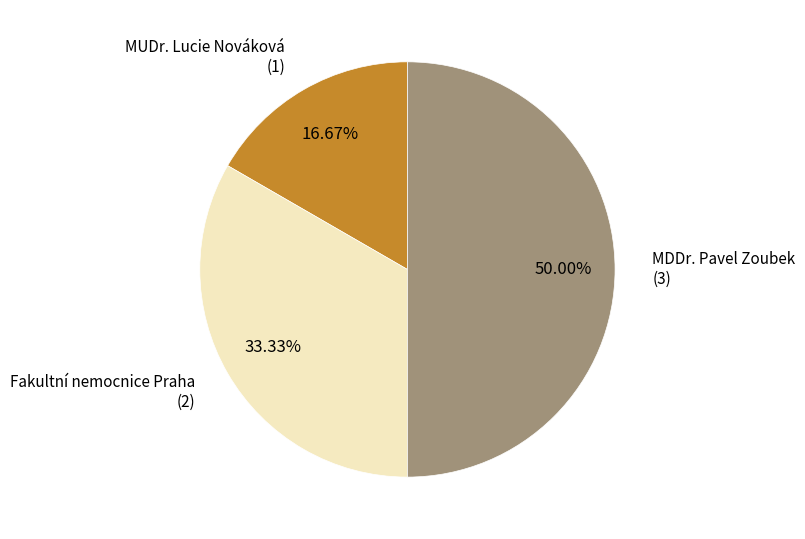

To the nearest percent, what percentage of the pie is MDDr. Pavel Zoubek?

50%